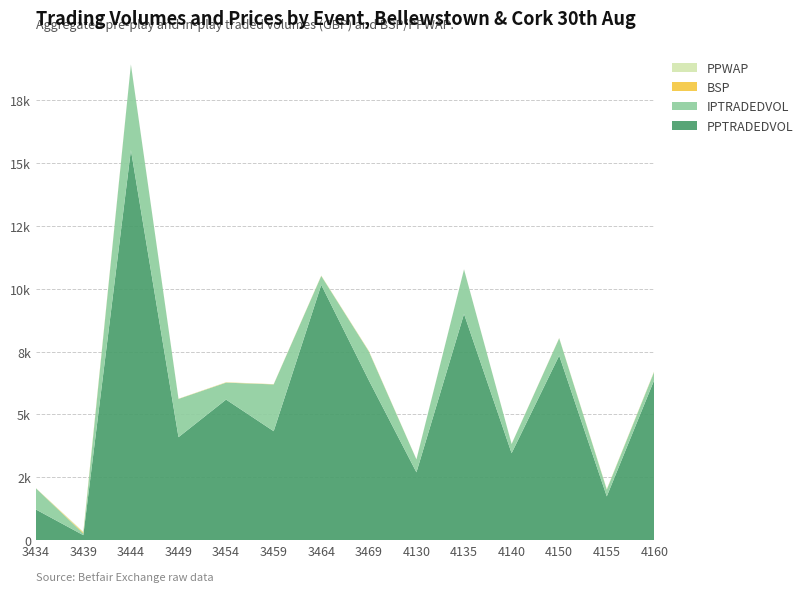

Reading right to left, list all the values displayed in this chart.

PPTRADEDVOL: 6382.0	1738.4	7339.7	3455.6	8997.2	2695.6	6354.6	10152.6	4331.1	5588.5	4093.1	15515.9	194.7	1219.9
IPTRADEDVOL: 330.6	268.2	688.9	364.0	1769.3	512.9	1148.6	354.4	1861.2	673.9	1521.1	3402.1	65.2	846.5
BSP: 10.5	9.9	5.9	2.9	2.3	2.5	12.8	8.8	6.8	10.1	5.1	2.6	38.8	2.0
PPWAP: 12.6	10.9	4.5	2.7	2.4	2.5	12.1	6.9	3.9	8.6	3.6	2.0	29.2	2.1